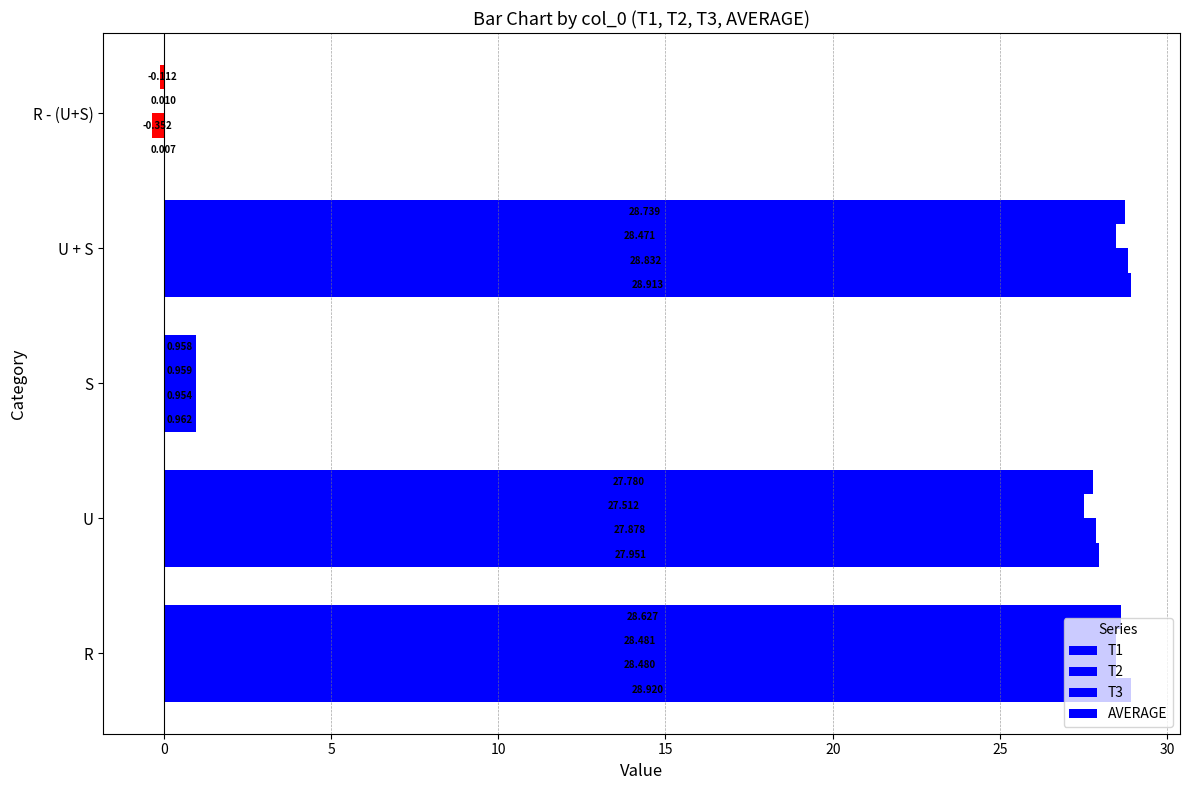

List the series in order of their overall mean, lowest first.

T3, T2, AVERAGE, T1